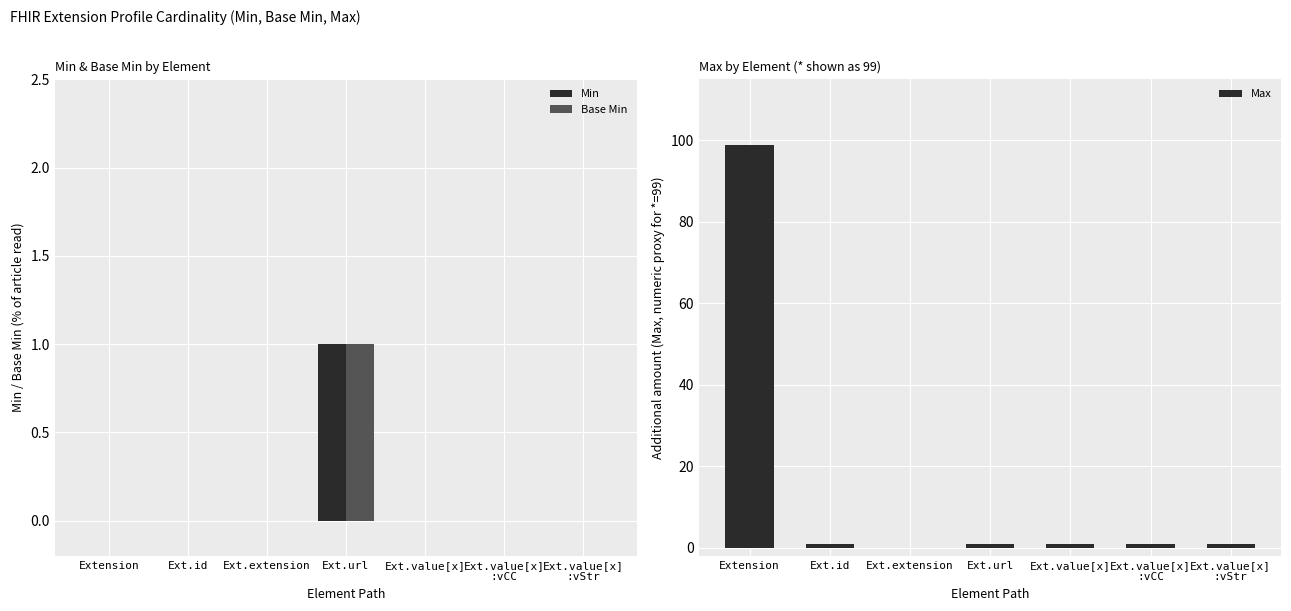

What is the maximum value for Base Min?

1